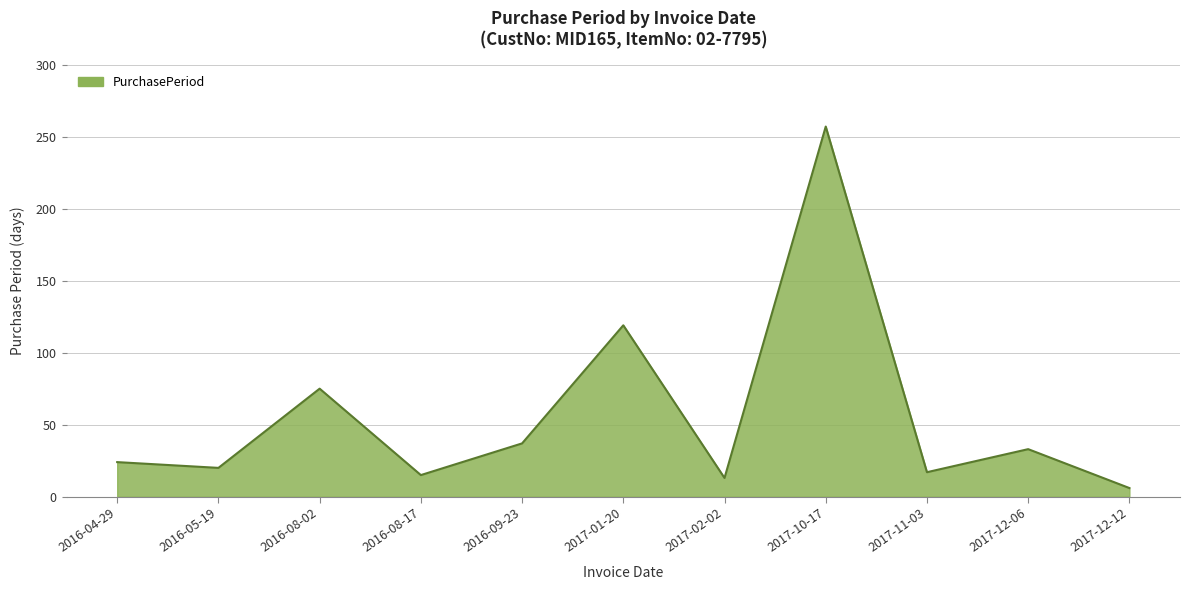

What is the difference between the values at 2017-02-02 and 2017-11-03?

4